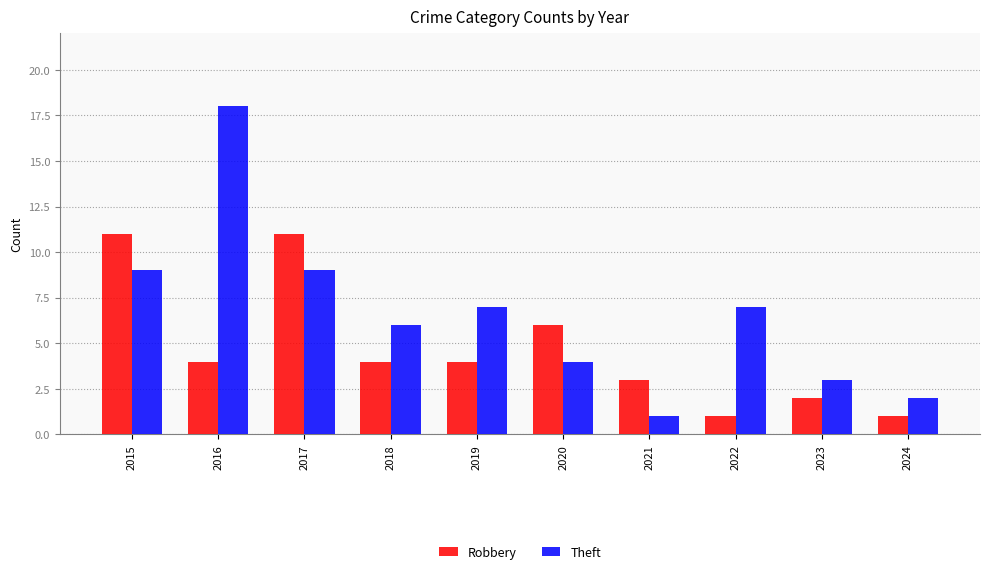

Reading left to right, transcribe all the data shown in this chart.

Robbery: 2015=11	2016=4	2017=11	2018=4	2019=4	2020=6	2021=3	2022=1	2023=2	2024=1
Theft: 2015=9	2016=18	2017=9	2018=6	2019=7	2020=4	2021=1	2022=7	2023=3	2024=2